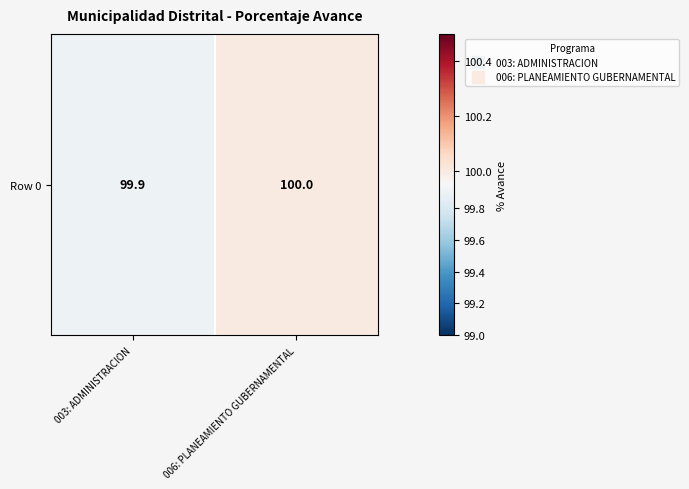

At which label is the value closest to 99?

003: ADMINISTRACION